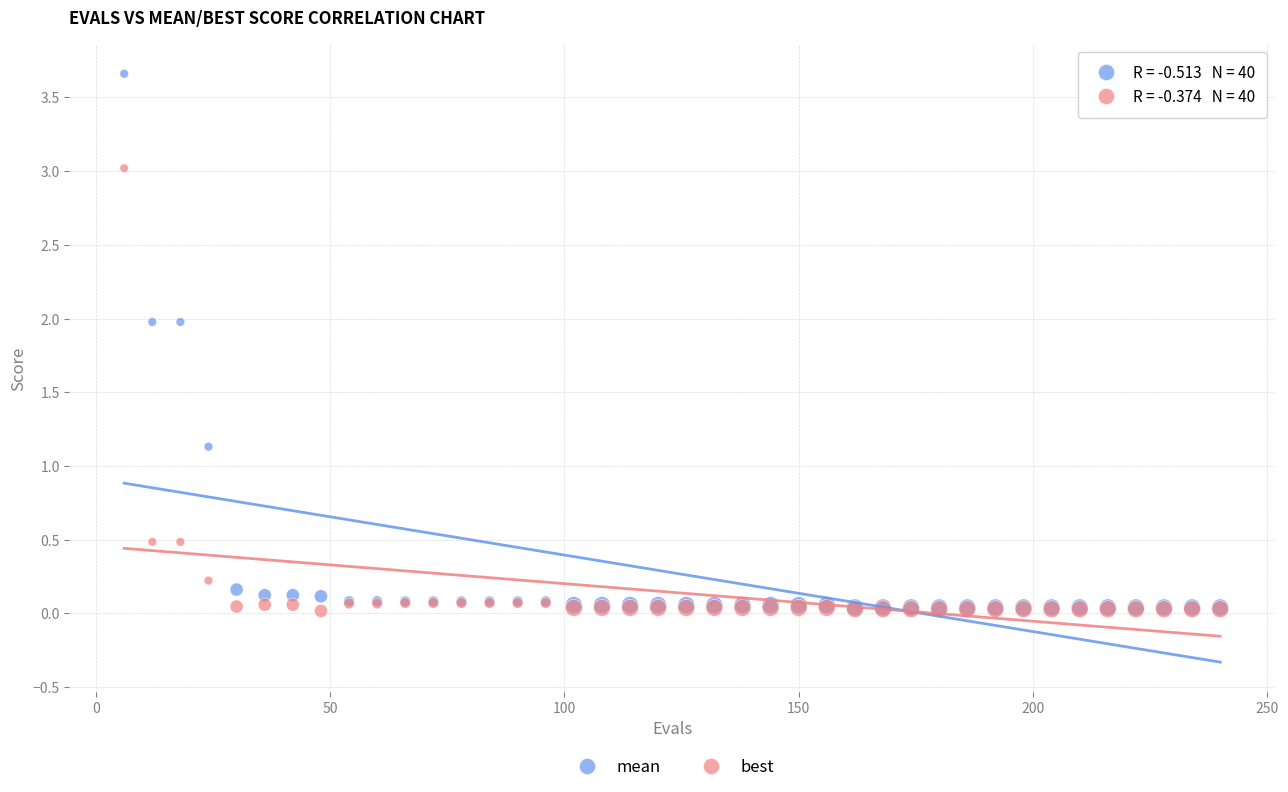

In the mean series, what Y value is closest to 1?

1.1